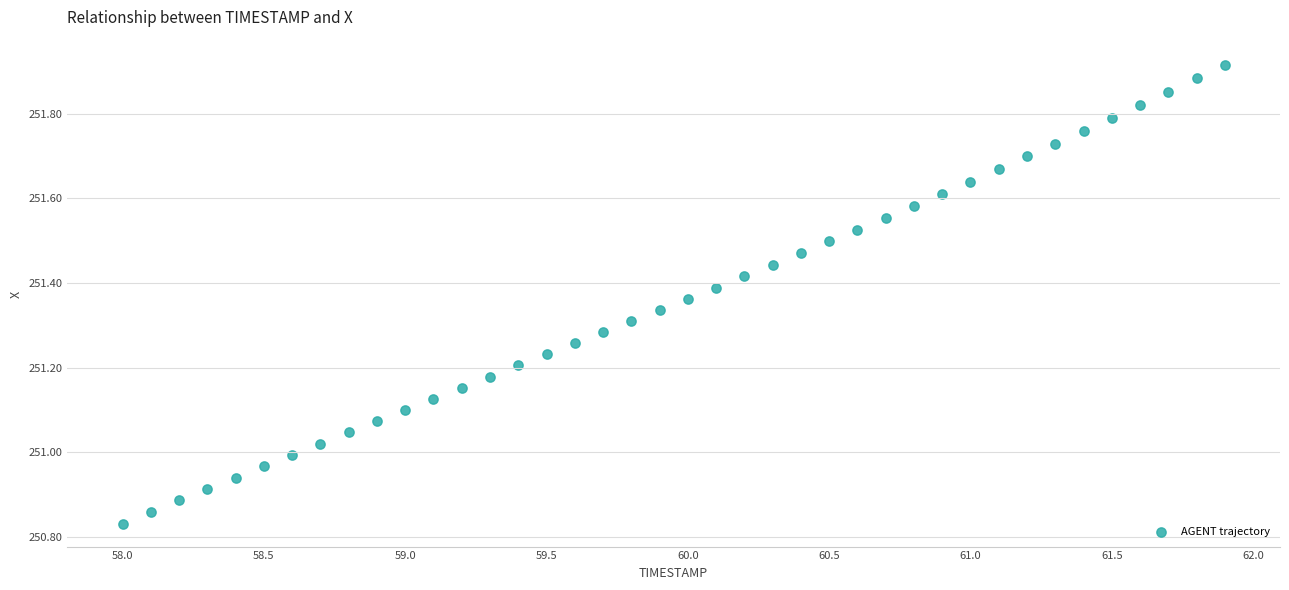

What is the range of X values (max minus min)?

3.9